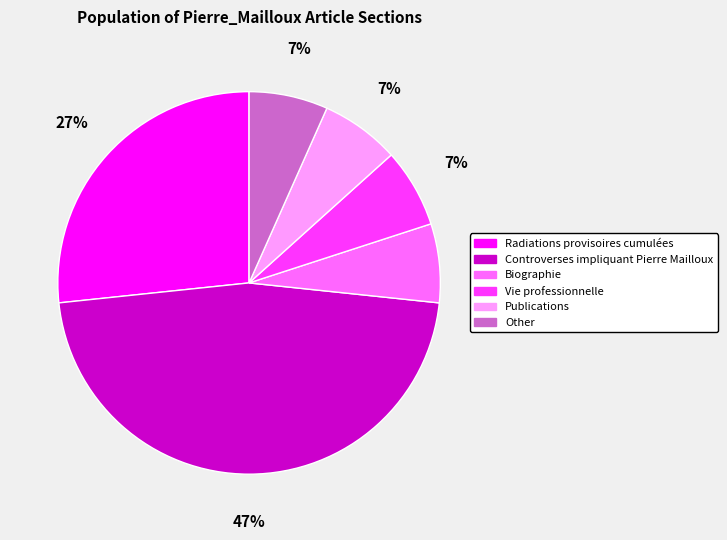

Which slice is the largest?

Controverses impliquant Pierre Mailloux